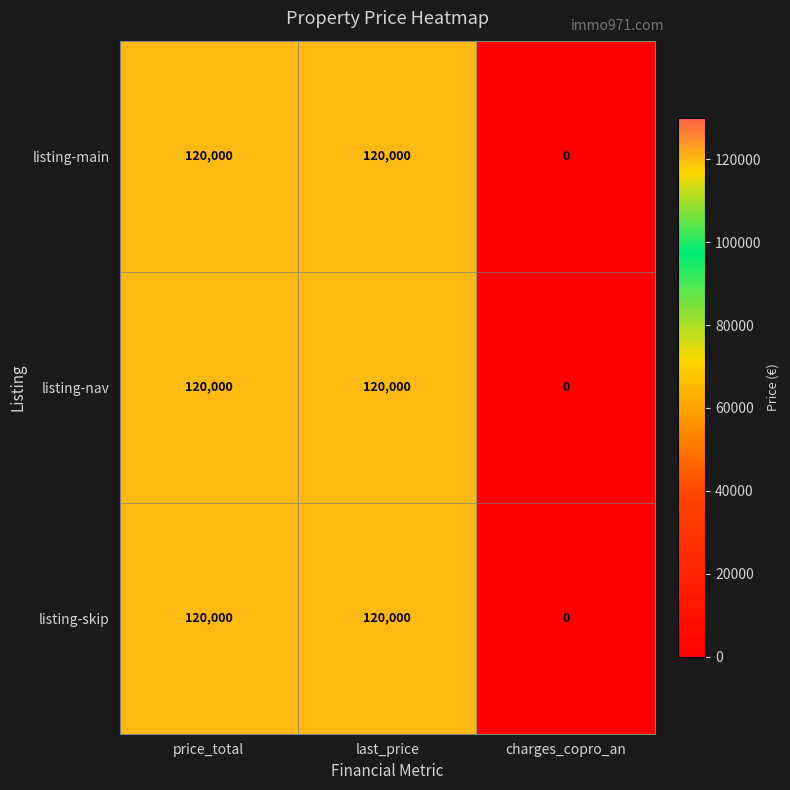

True or false: listing-main has a value of 120000 at price_total.

True